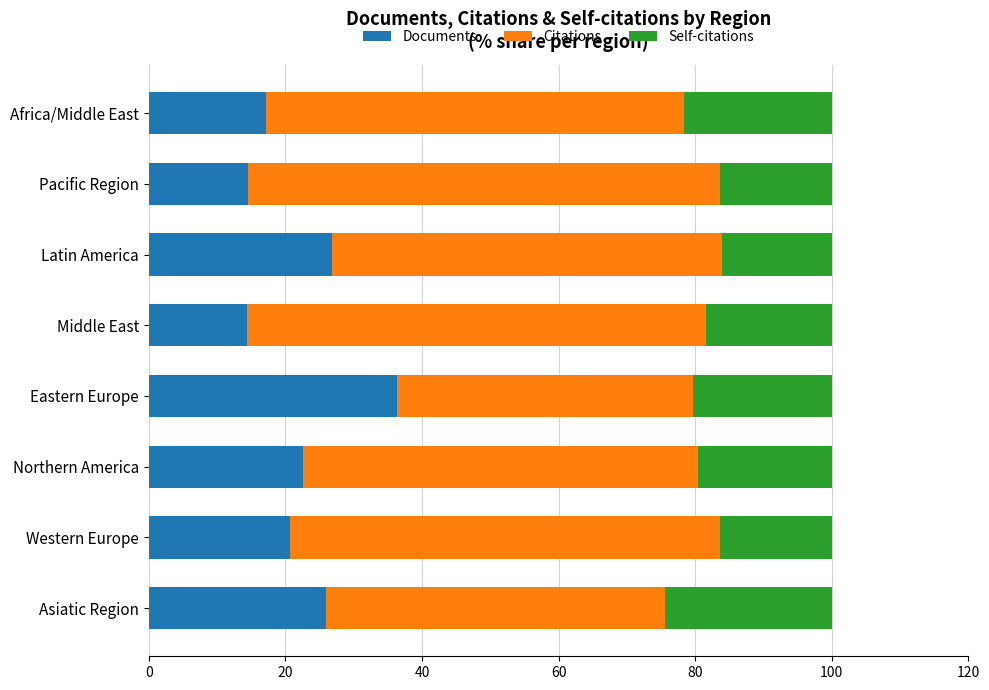

What is the total value across all series at Pacific Region?

100.0